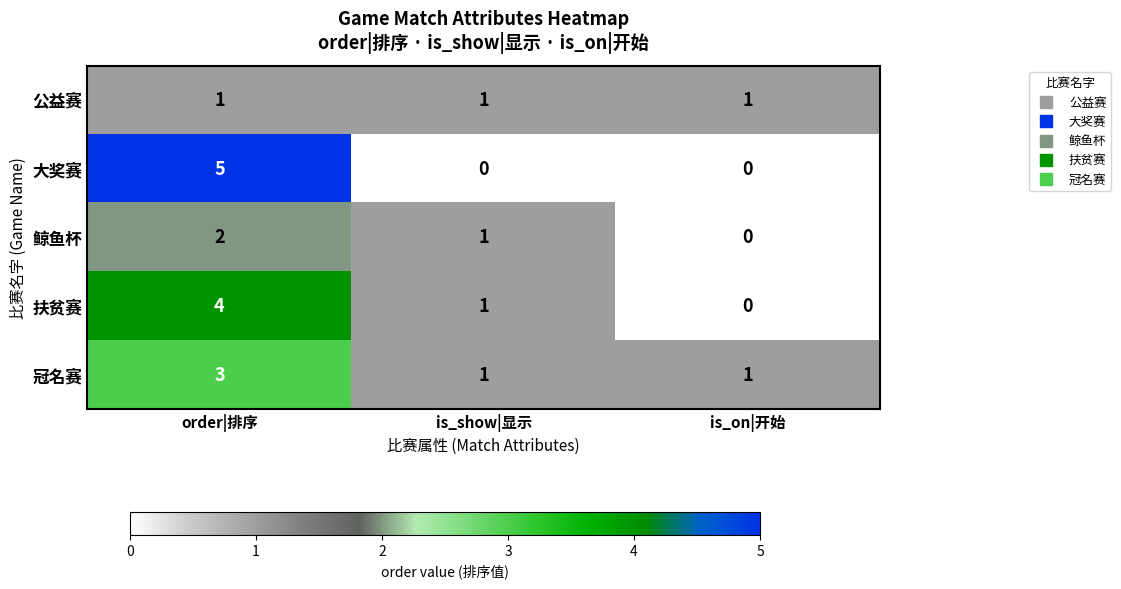

What is the difference between the 扶贫赛 values at order|排序 and is_show|显示?

3